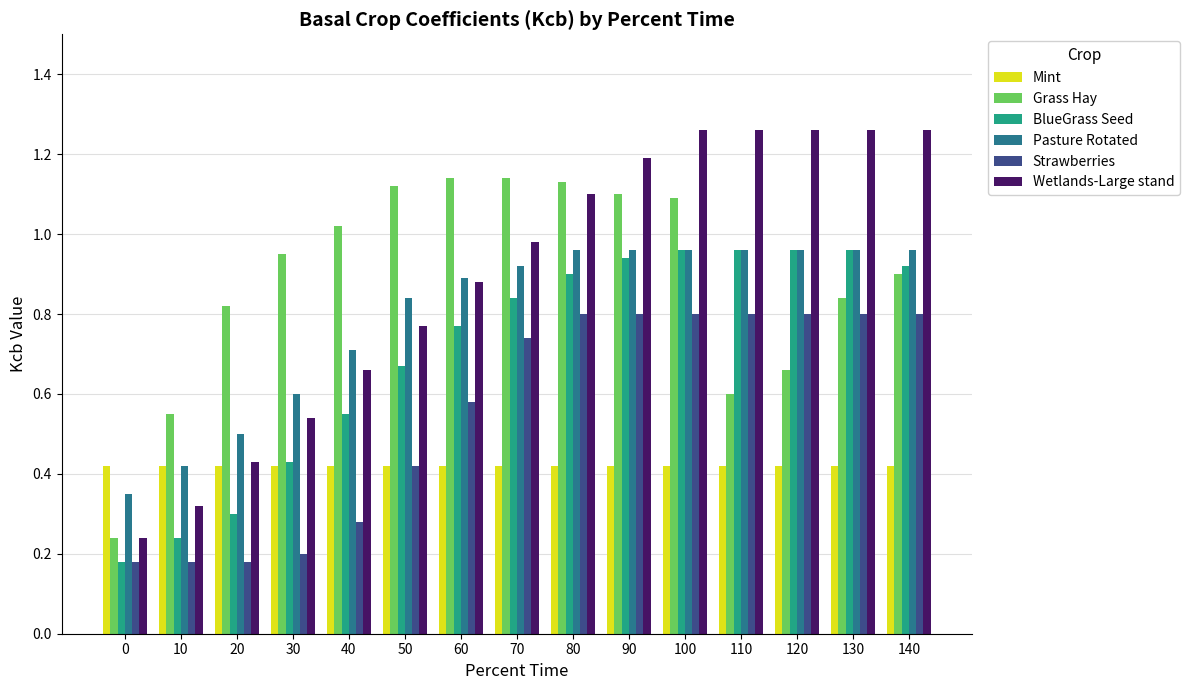

The value of Strawberries at 130 is 1.3. True or false?

False